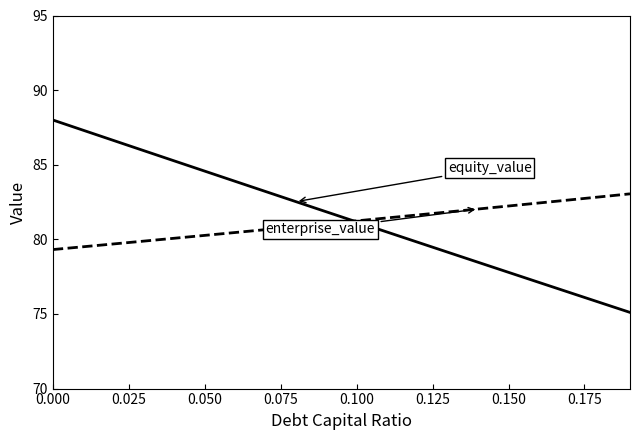

What is the maximum value shown in the chart?

88.0